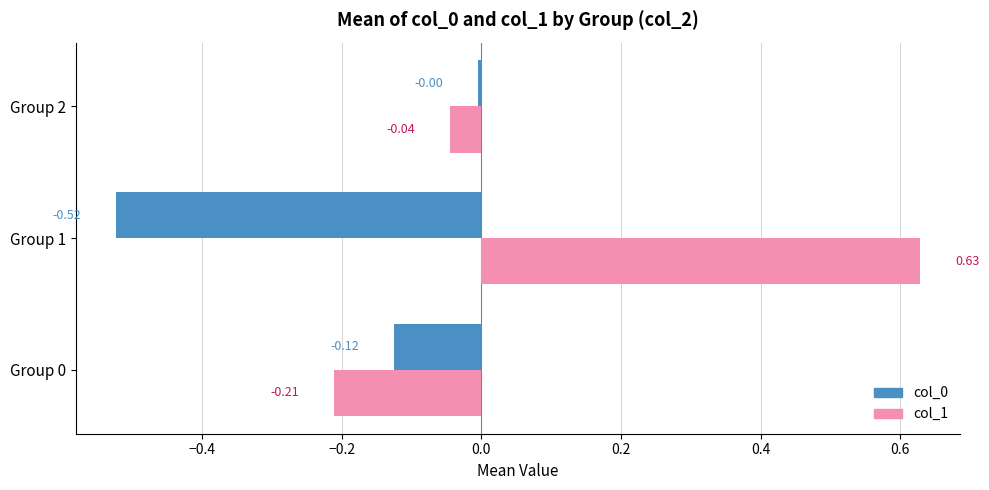

Which series has the largest total across all categories?

col_1